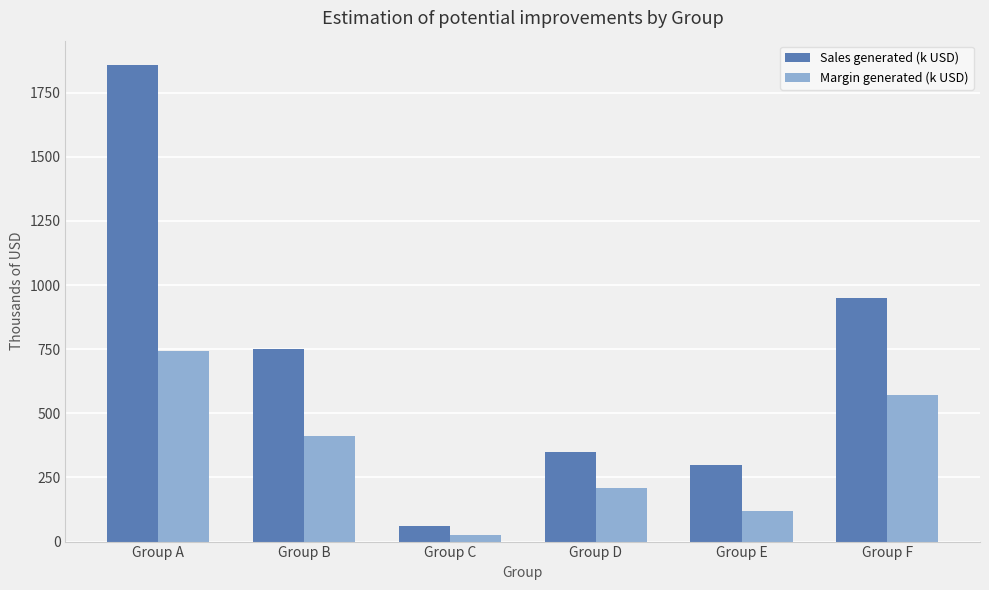

Rank the series by their maximum value, from lowest to highest.

Margin generated (k USD), Sales generated (k USD)